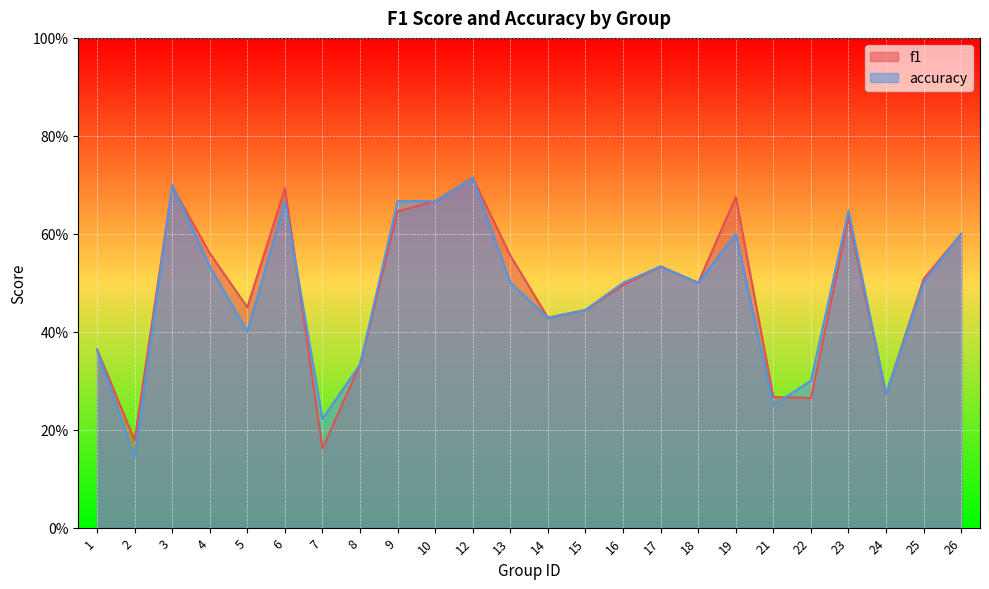

At how many categories does at least one series exceed 0?

24